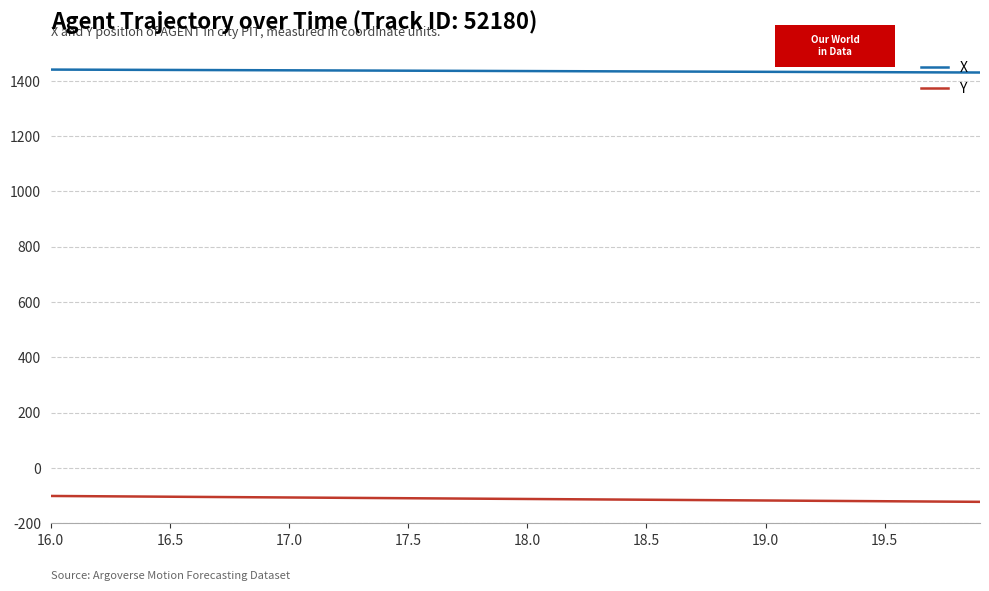

Which series has the largest total across all categories?

X